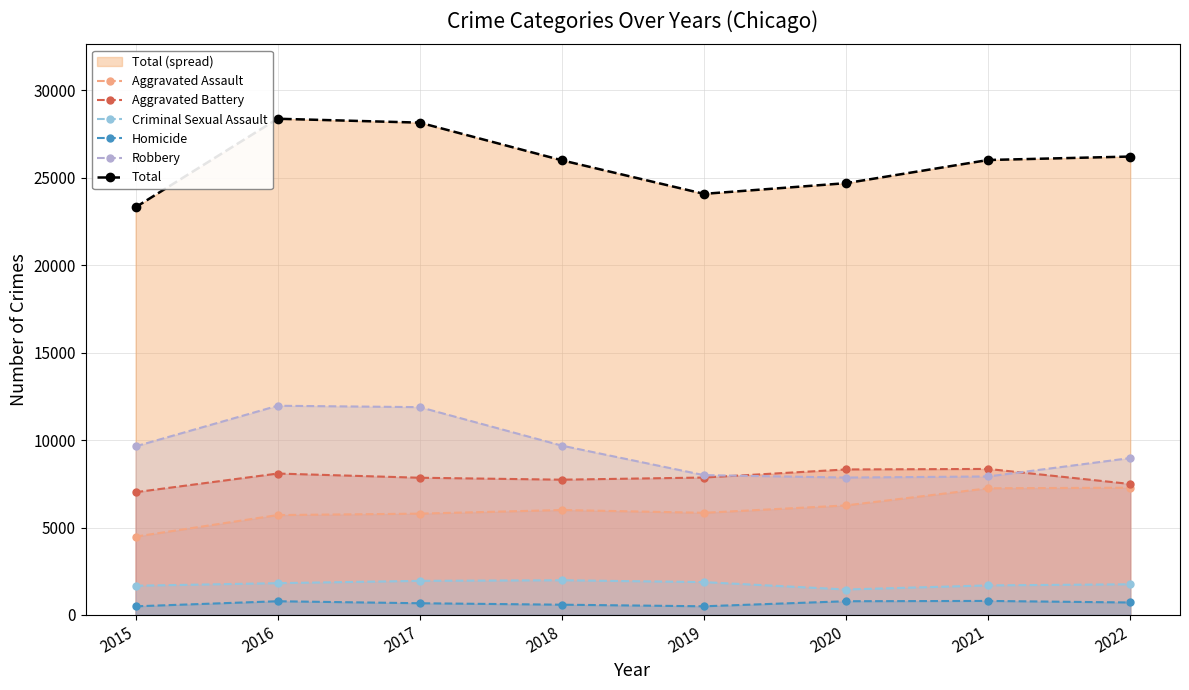

Reading left to right, what are all the values shown in this chart?

Aggravated Assault: 4480	5712	5793	6001	5841	6263	7243	7275
Aggravated Battery: 7018	8085	7845	7734	7857	8319	8348	7488
Criminal Sexual Assault: 1671	1820	1951	1985	1880	1457	1692	1756
Homicide: 496	786	672	589	498	787	804	715
Robbery: 9638	11960	11880	9680	7994	7855	7918	8969
Total: 23303	28363	28141	25989	24070	24681	26005	26203